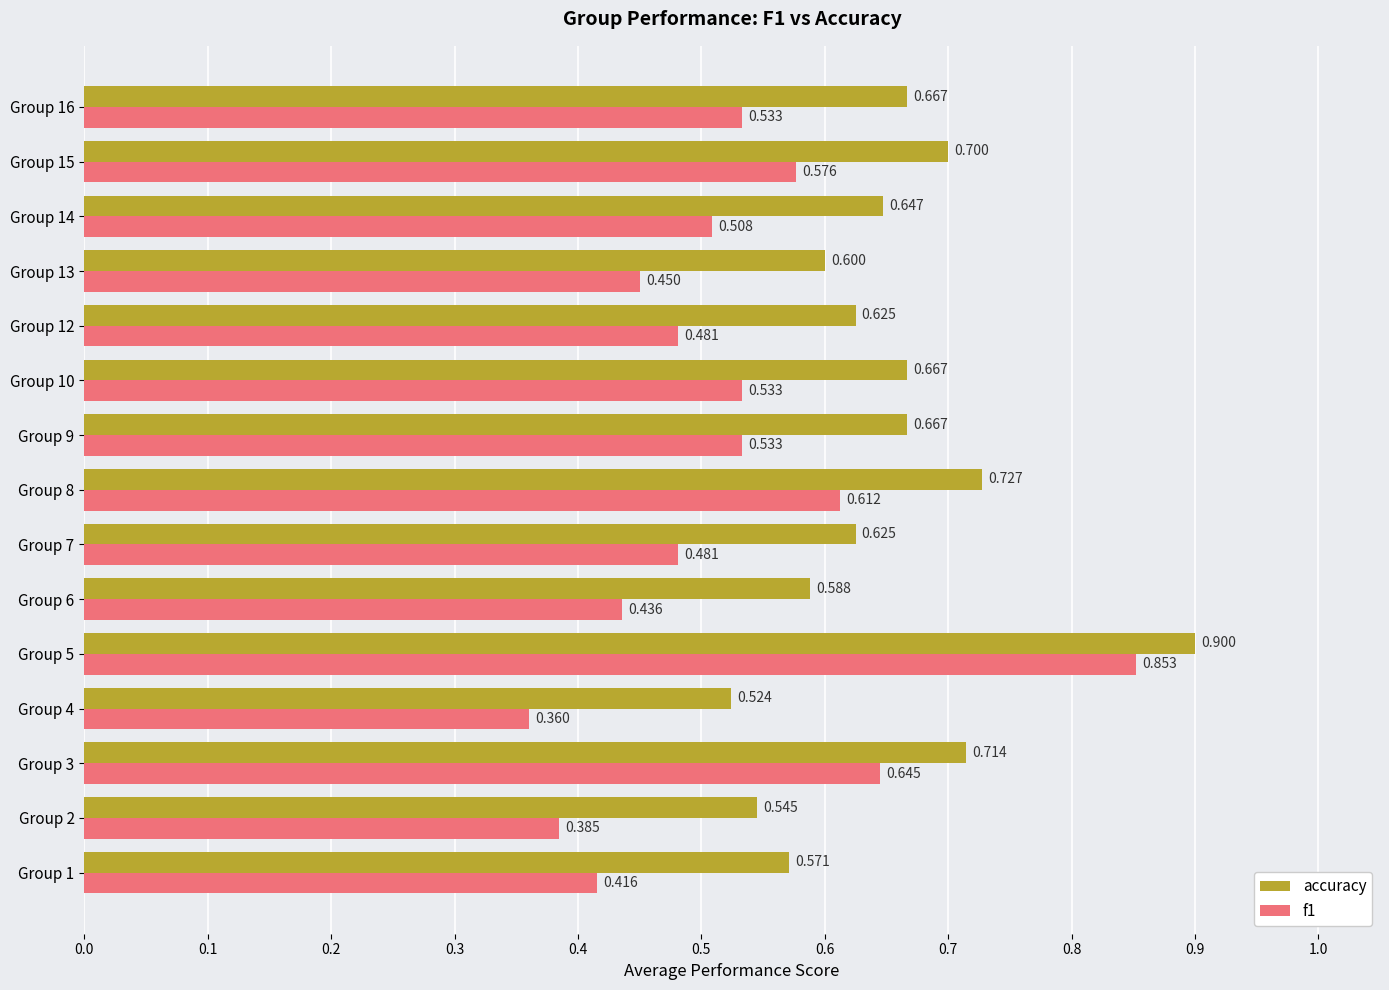

At which category is the sum across all series the highest?

Group 5